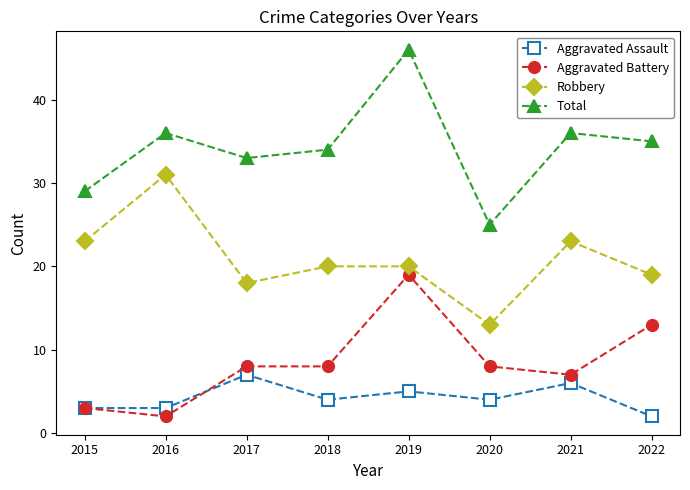

True or false: Aggravated Assault and Robbery cross at least once.

False